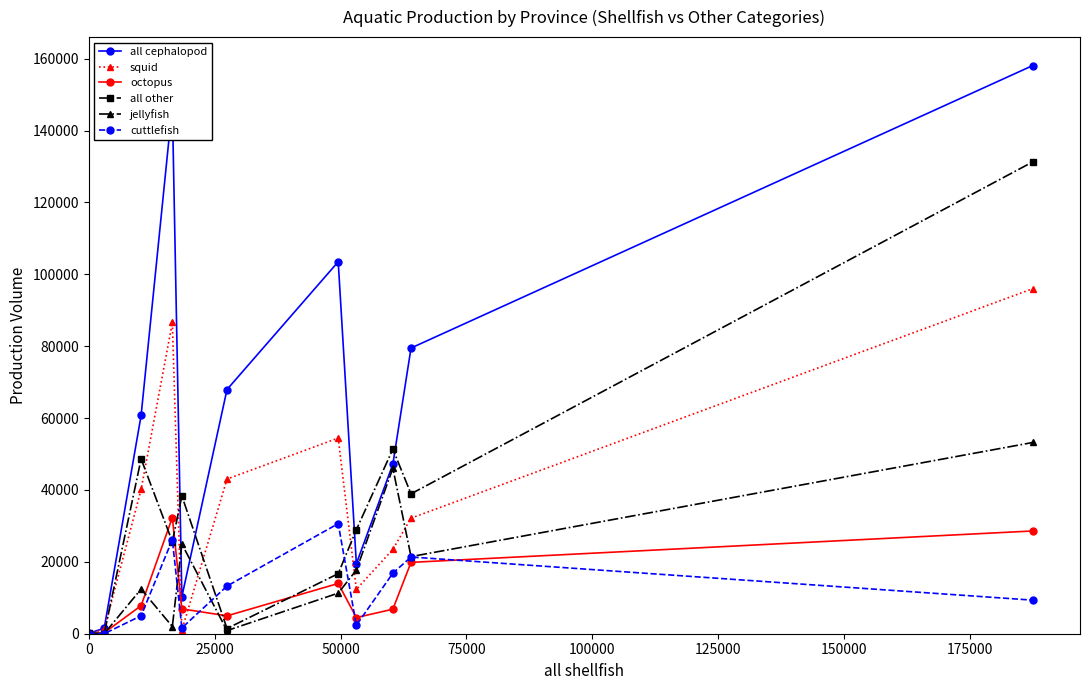

In cuttlefish, how many points are higher than both neighbors (excluding endpoints)?

3